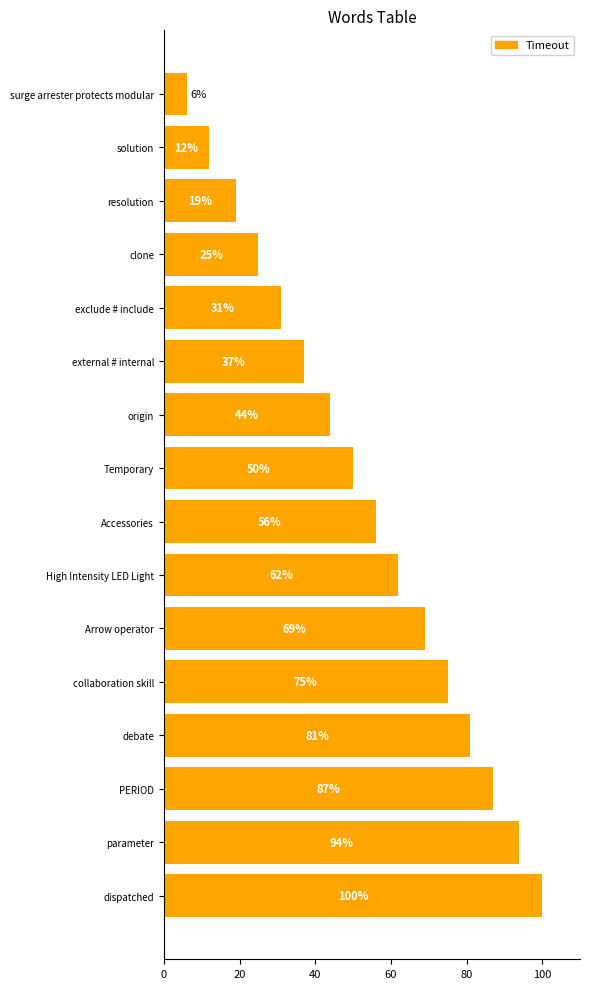

What is the value of the 6th bar from the top?

37